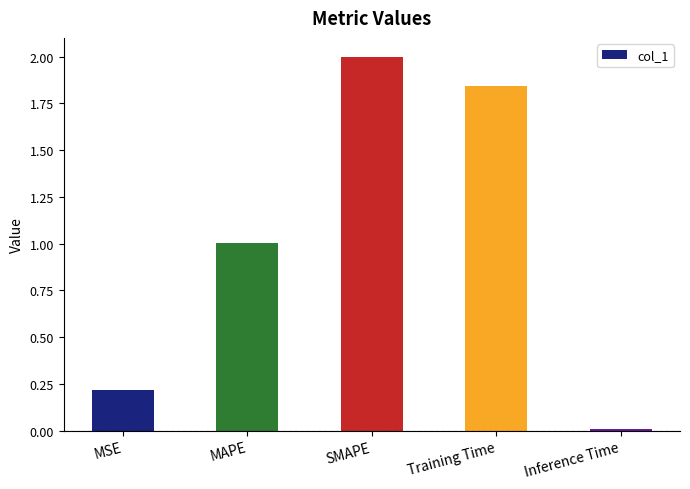

What is the label of the 5th bar from the left?

Inference Time